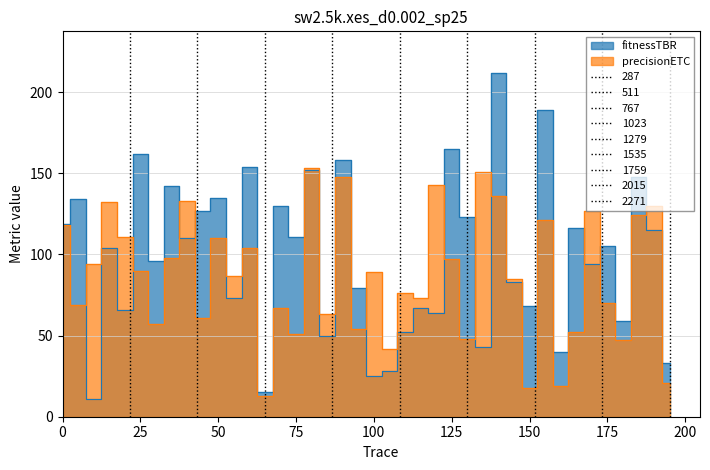

How many interior local peaks does the precisionETC series have?

14